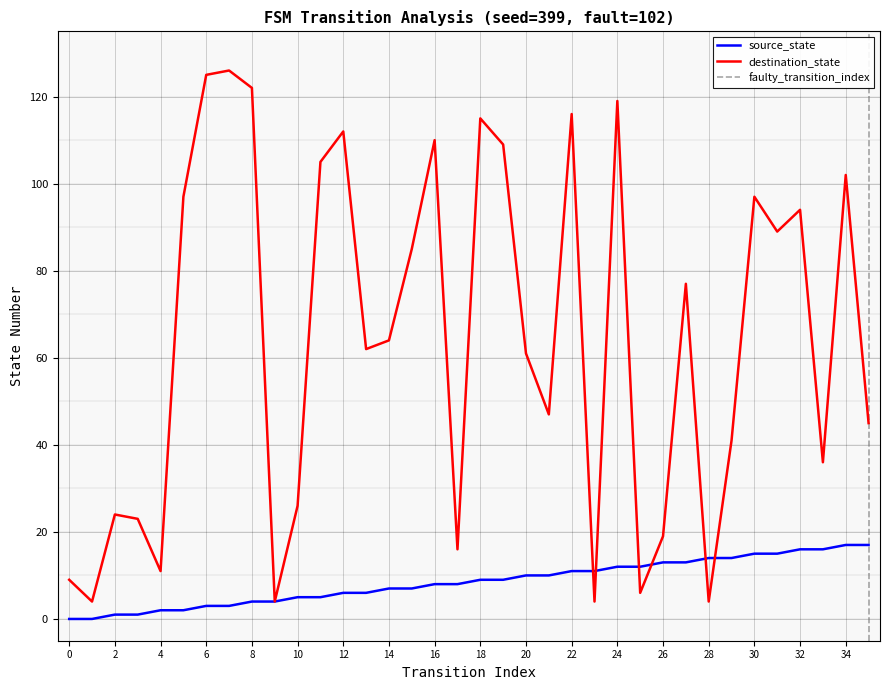

What is the lowest value of the destination_state series?

4